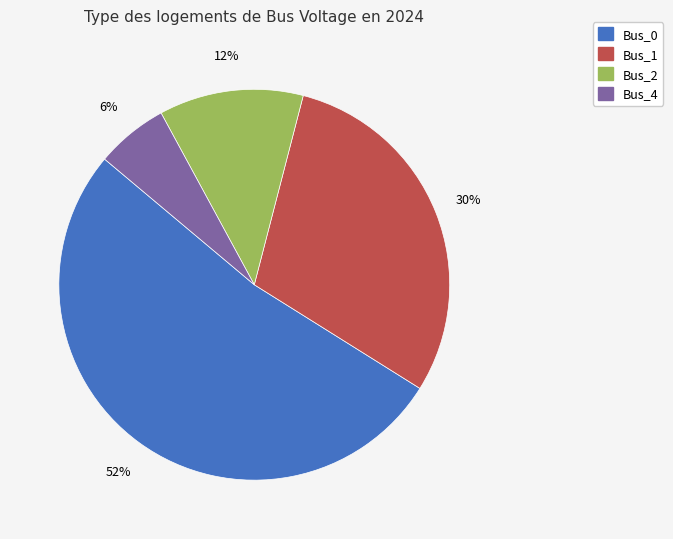

True or false: Bus_0 accounts for 52% of the total.

True